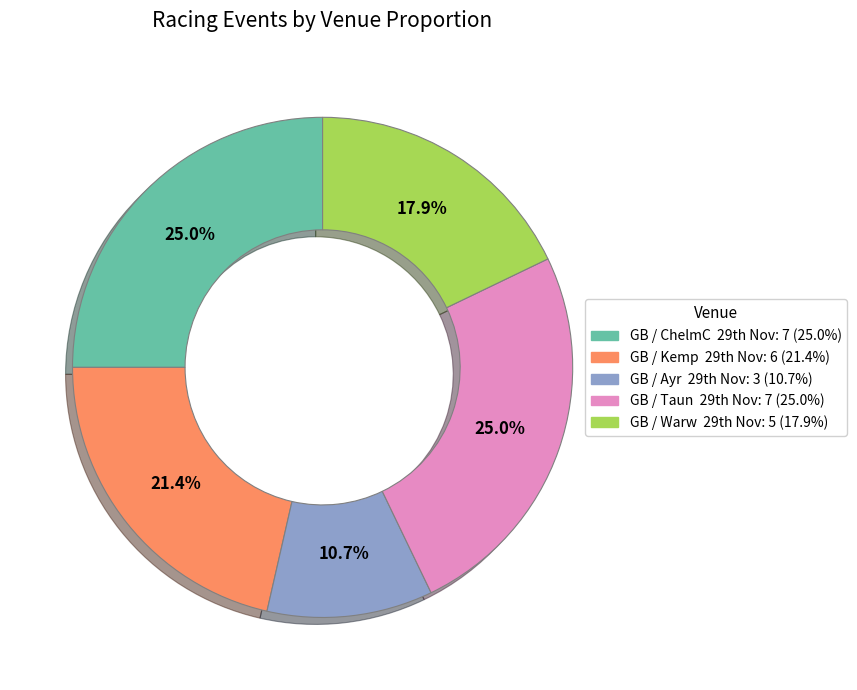

To the nearest percent, what is the average slice percentage?

20%